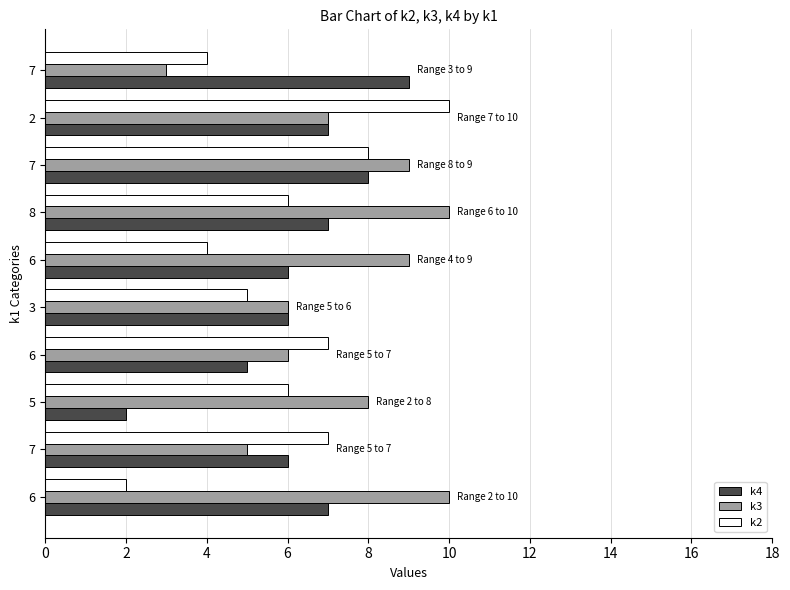

Reading left to right, transcribe all the data shown in this chart.

k4: 7	6	2	5	6	6	7	8	7	9
k3: 10	5	8	6	6	9	10	9	7	3
k2: 2	7	6	7	5	4	6	8	10	4